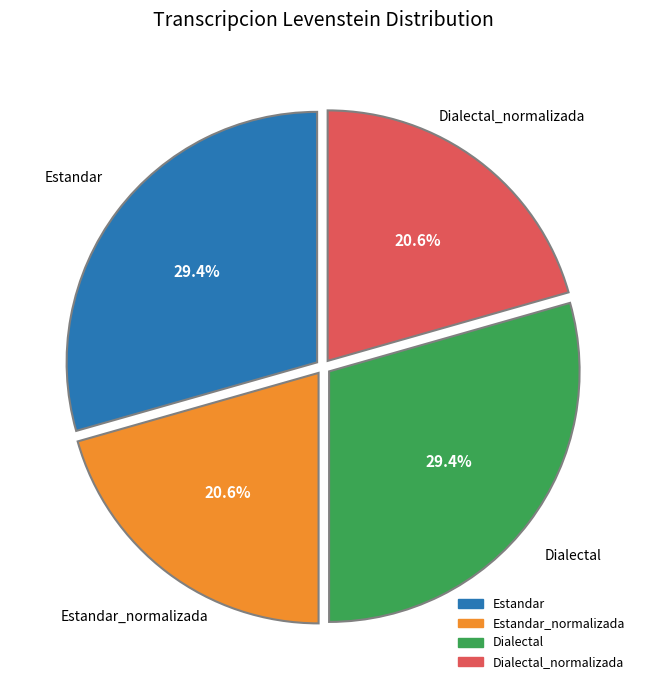

To the nearest percent, what is the difference between the largest and smallest slice percentages?

9%